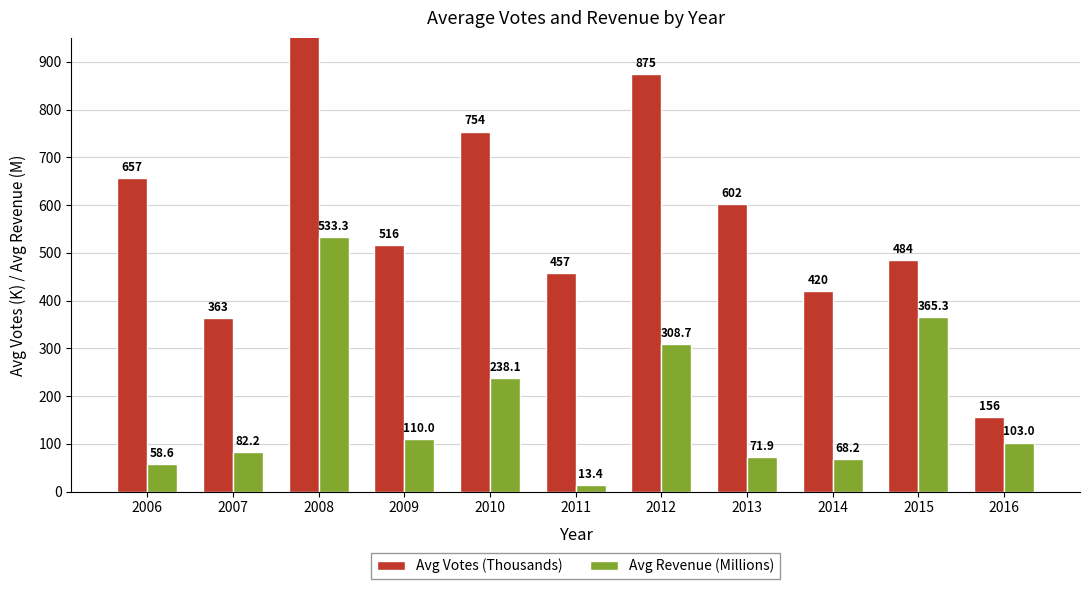

Rank the series at 2012 from highest to lowest value.

Avg Votes (Thousands), Avg Revenue (Millions)